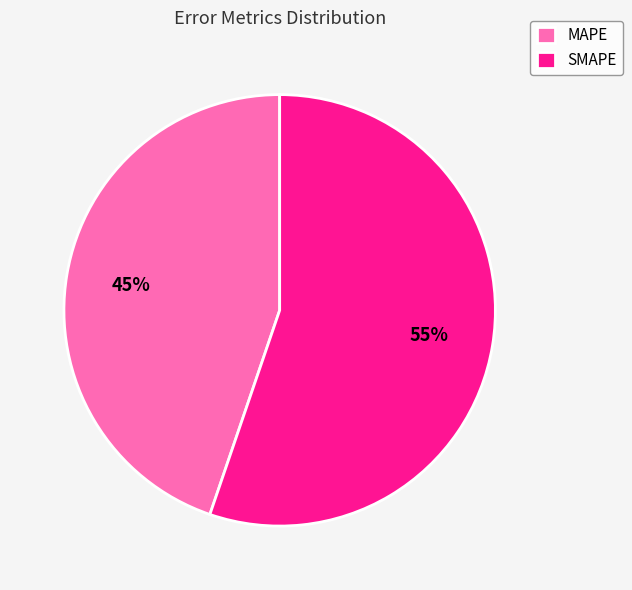

What is the ratio of the value at MAPE to the value at SMAPE?

0.8